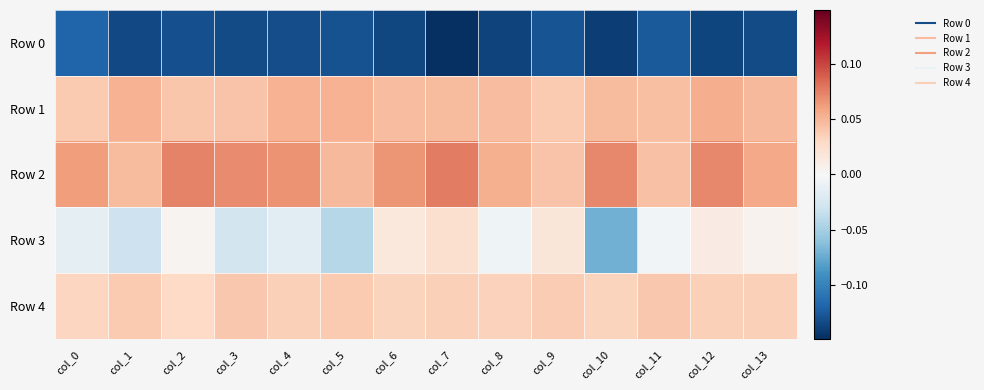

At which category is the sum across all series the highest?

col_12